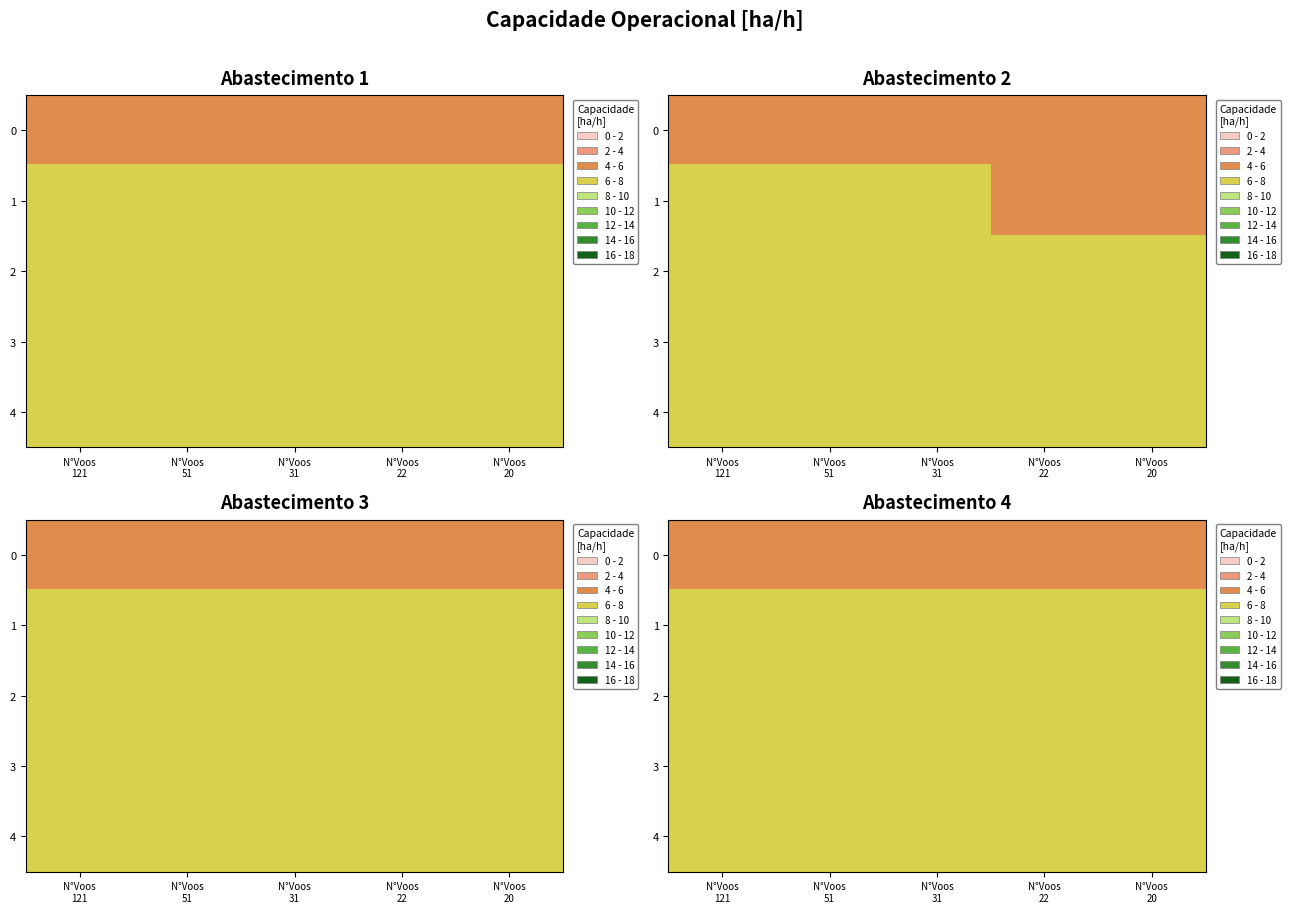

Which series has the largest total across all categories?

4